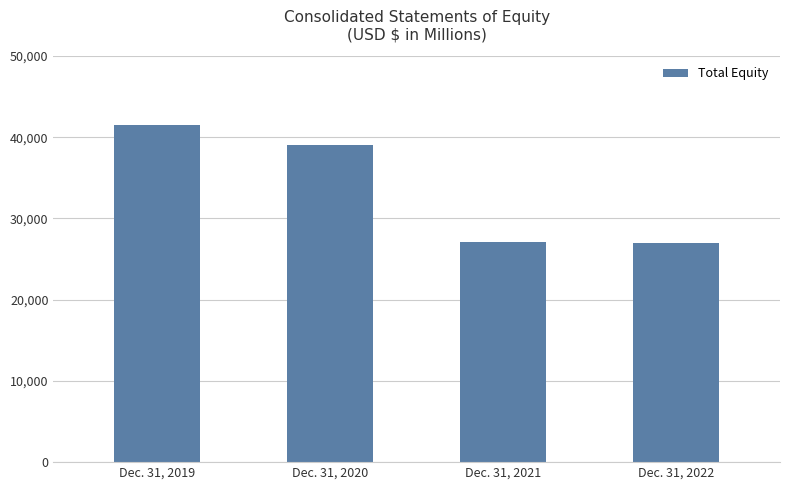

What is the value of the 2nd bar from the left?

39070